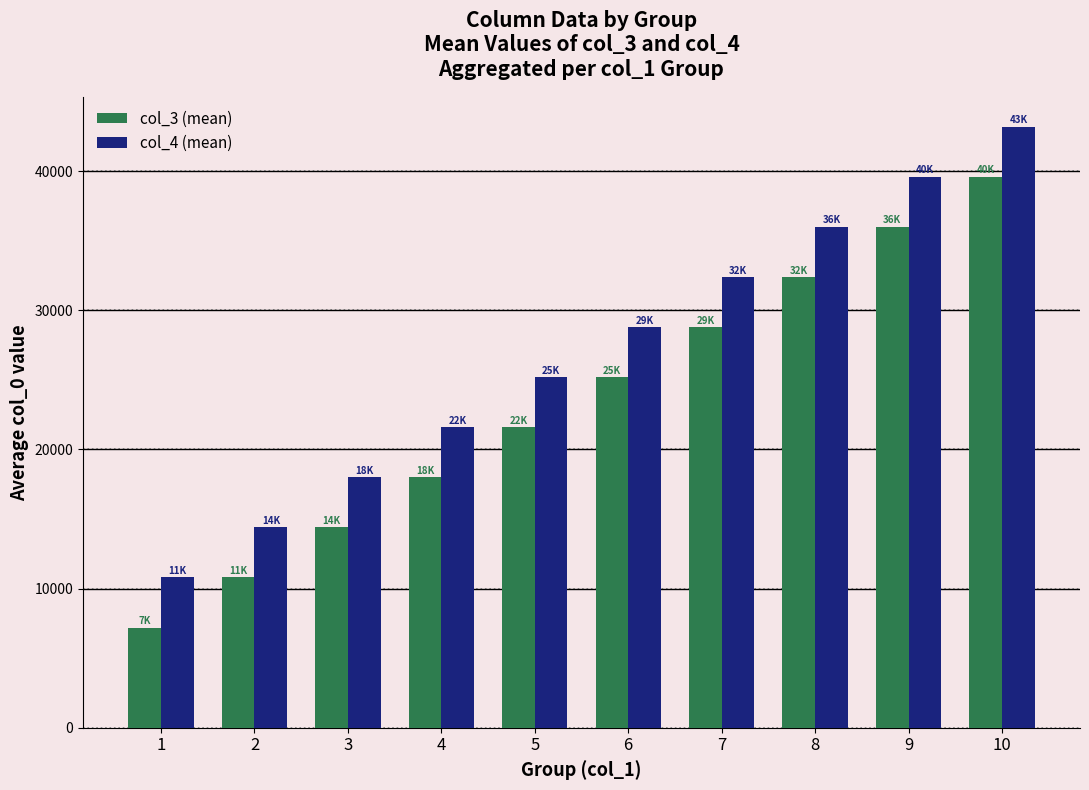

What is the value of the col_4 (mean) bar at the 2nd from the left?

14400